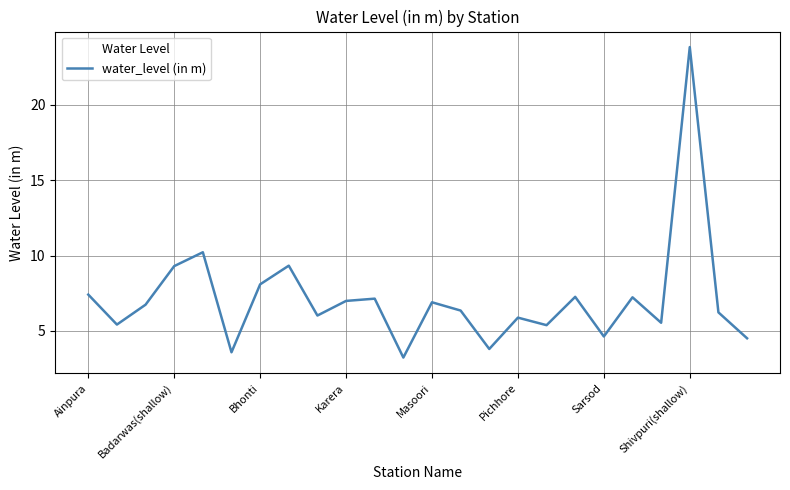

What is the minimum value shown in the chart?

3.2